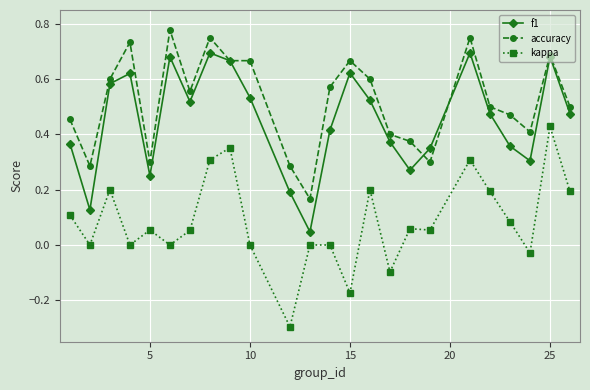

True or false: kappa and accuracy intersect in this chart.

False